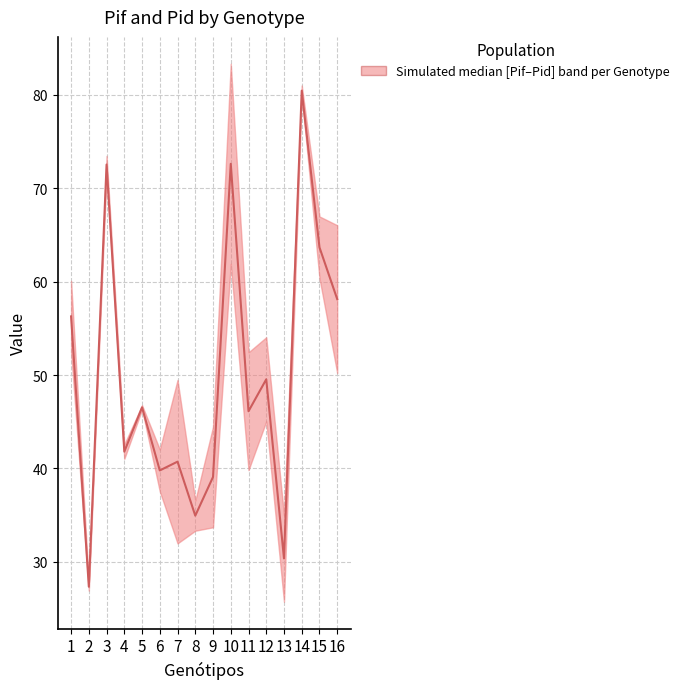

What is the sum of all values?

800.0